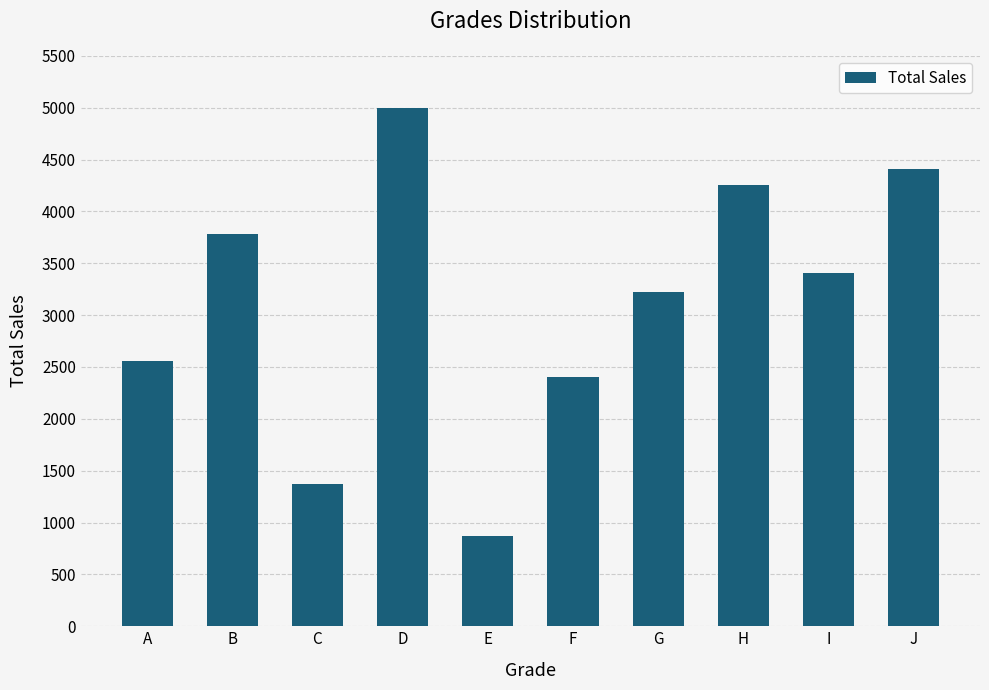

Count the number of categories in the chart.

10